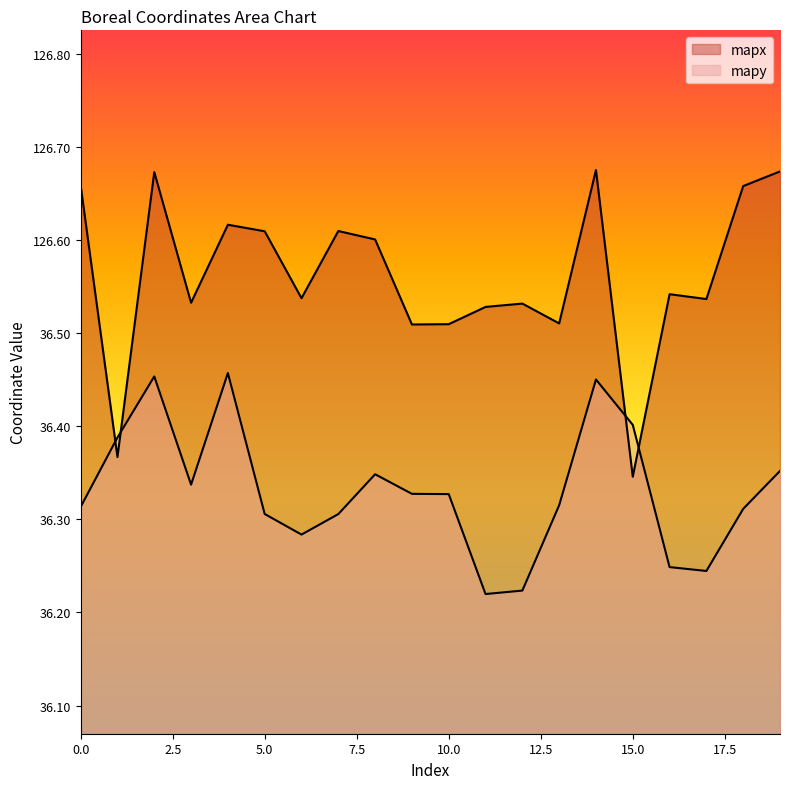

What is the sum of the mapx values at 15 and 7?

9.6